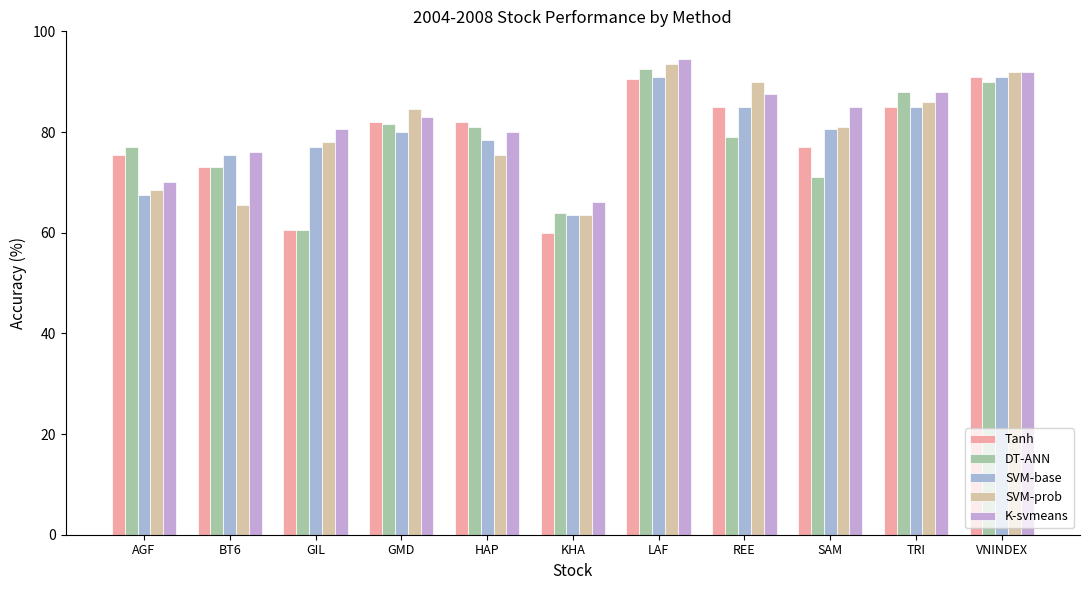

How many bars are there in each group?

5